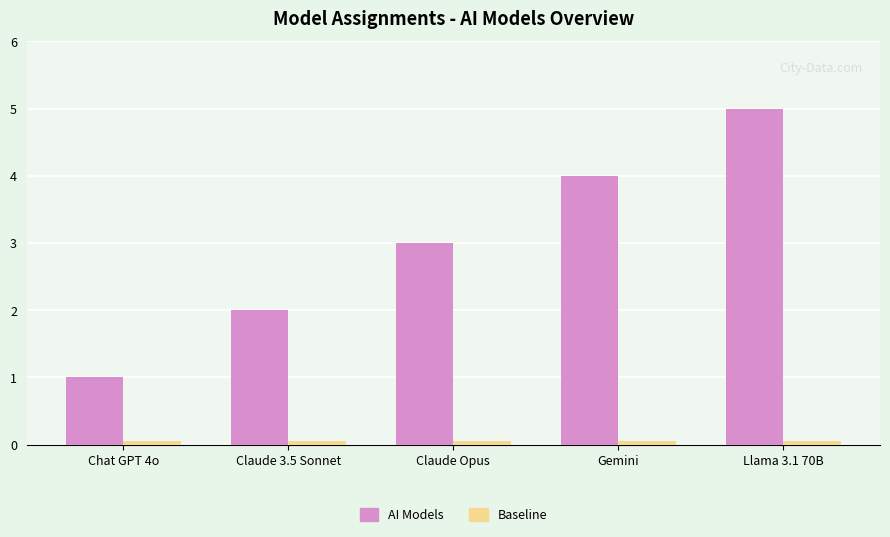

True or false: AI Models has a value of 1.0 at Chat GPT 4o.

True